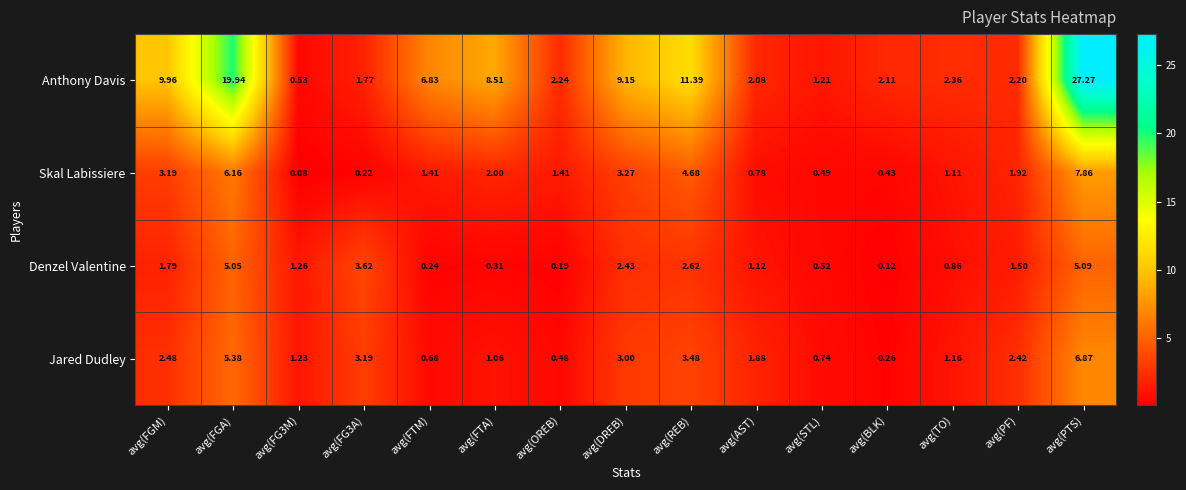

Which series has the widest spread of values?

Anthony Davis